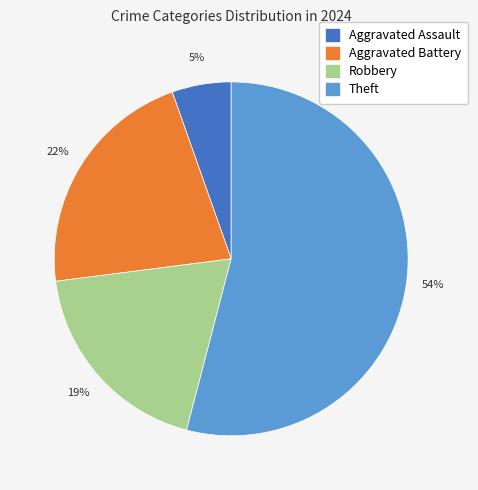

Do Theft and Aggravated Assault together represent more than half of the pie?

Yes